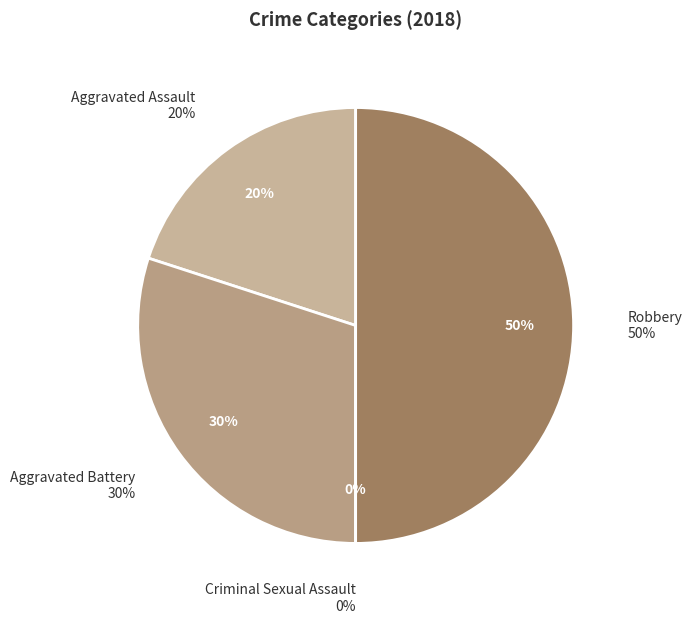

Does Criminal Sexual Assault represent more than half of the total?

No